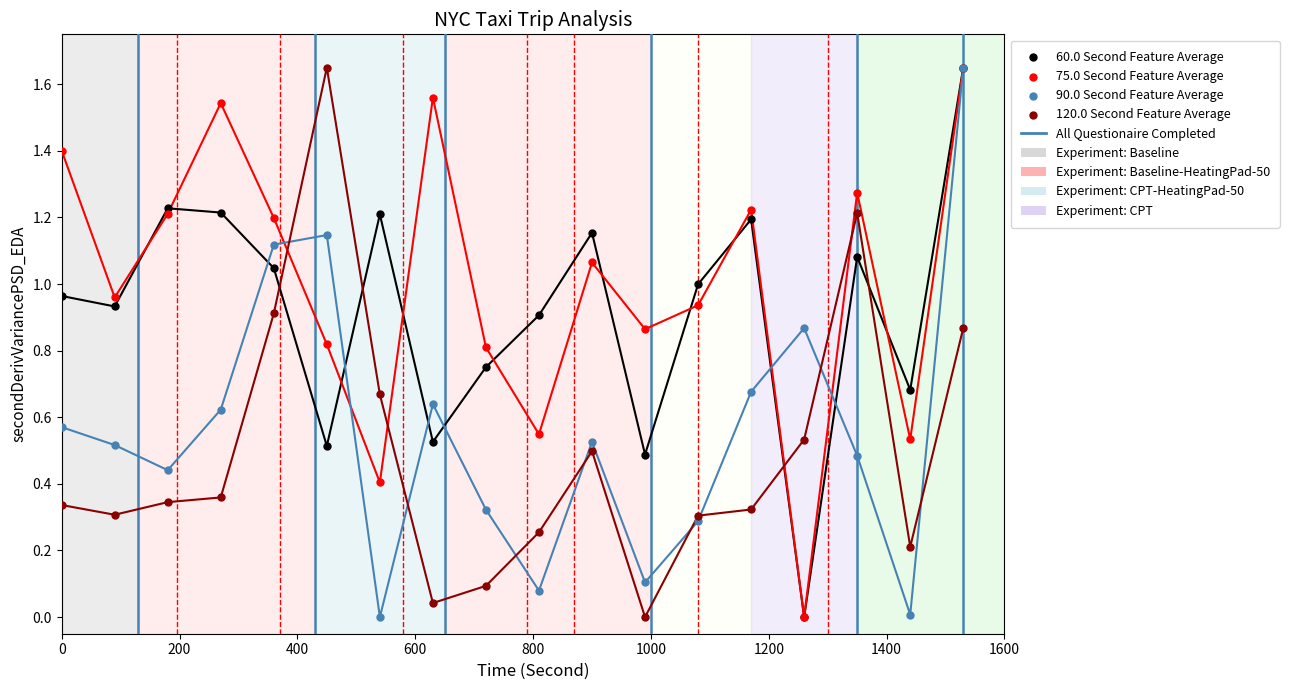

Which series contains the highest Y value?

60.0 Second Feature Average